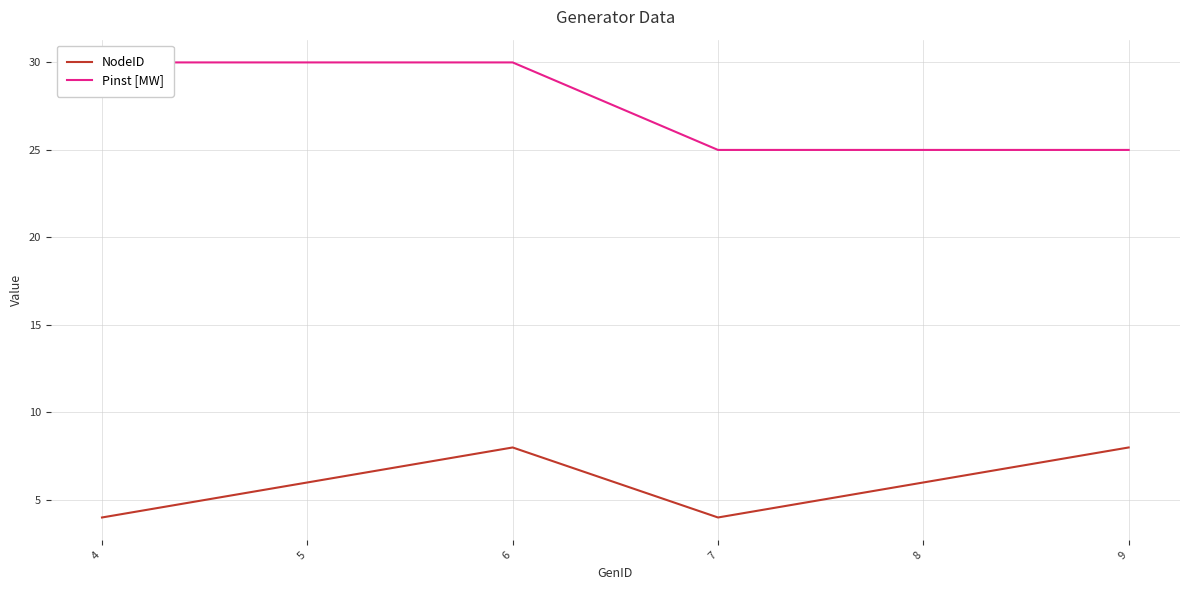

Rank the categories by NodeID value from highest to lowest.

6, 9, 5, 8, 4, 7